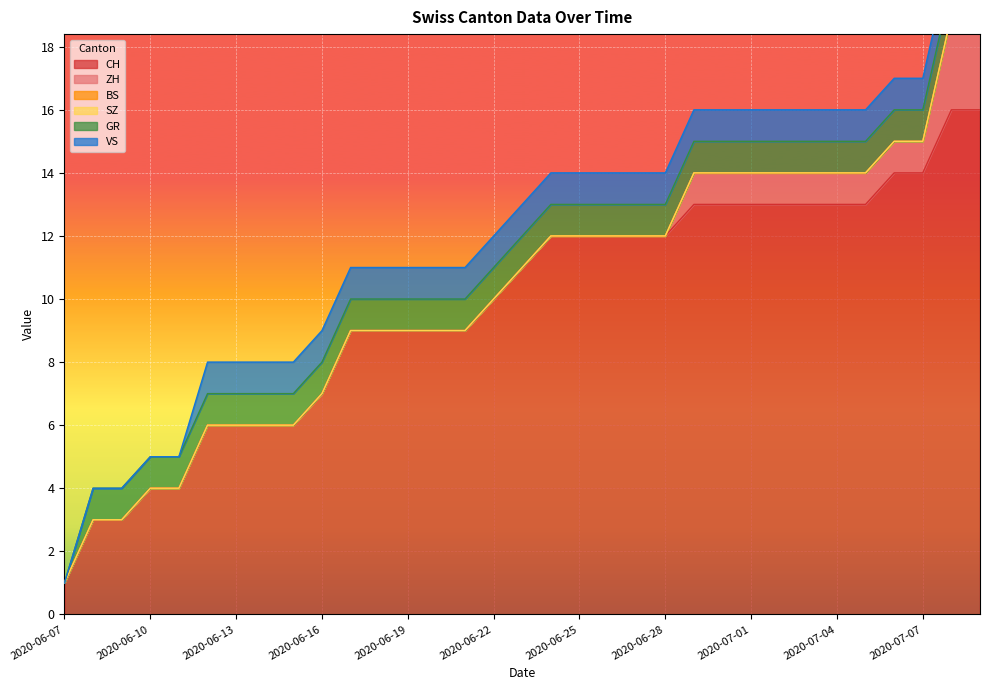

What is the total value across all series at 2020-07-03?

16